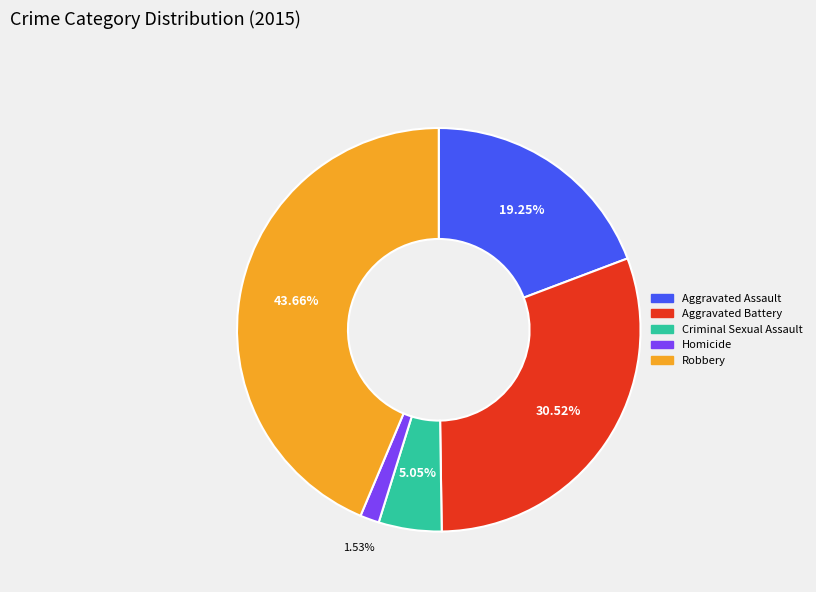

What is the ratio of the value at Aggravated Assault to the value at Homicide?

12.6